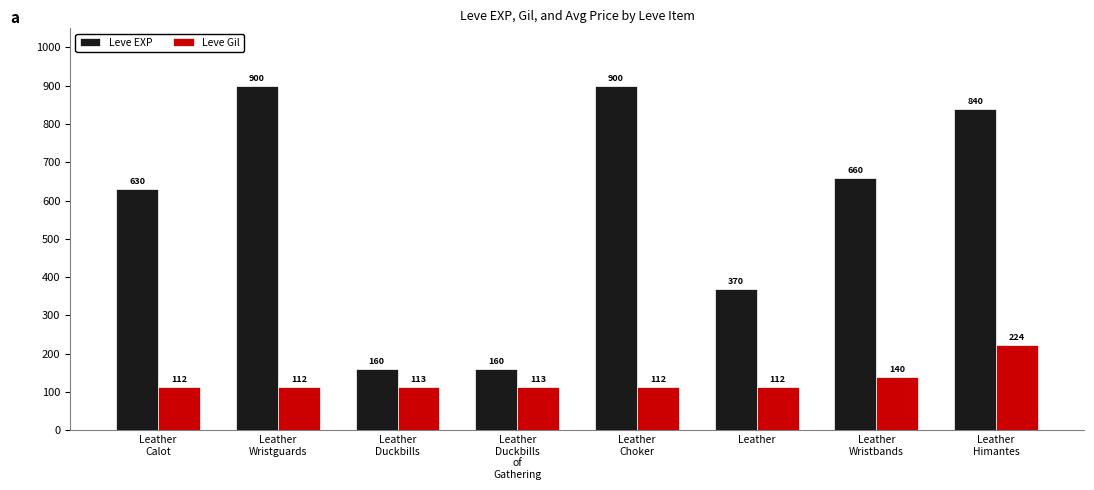

What is the greatest value displayed?

900